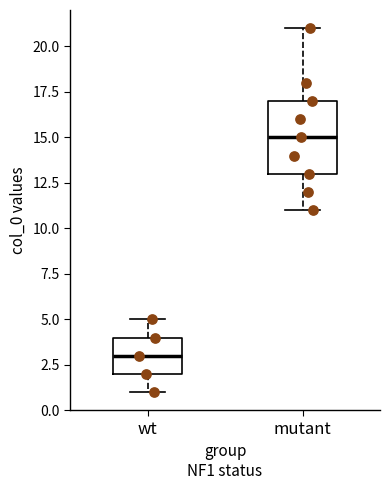

Reading left to right, read every box against the y-axis: the position of its median line, the range the box covers, and the ends of its whiskers. The values are not printed on the chart, so give them approximately, as read against the axis.

wt: median 3, box 2 to 4, whiskers 1 to 5
mutant: median 15, box 13 to 17, whiskers 11 to 21